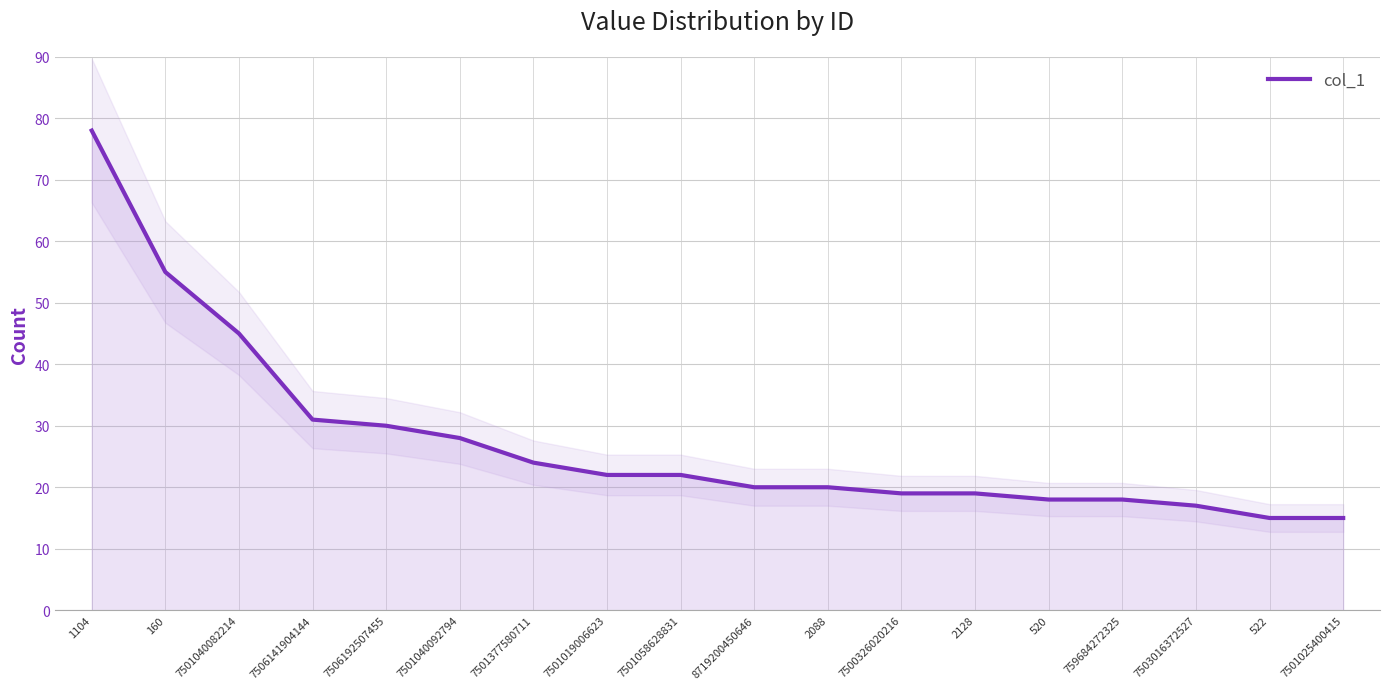

How many distinct data groups are displayed?

1